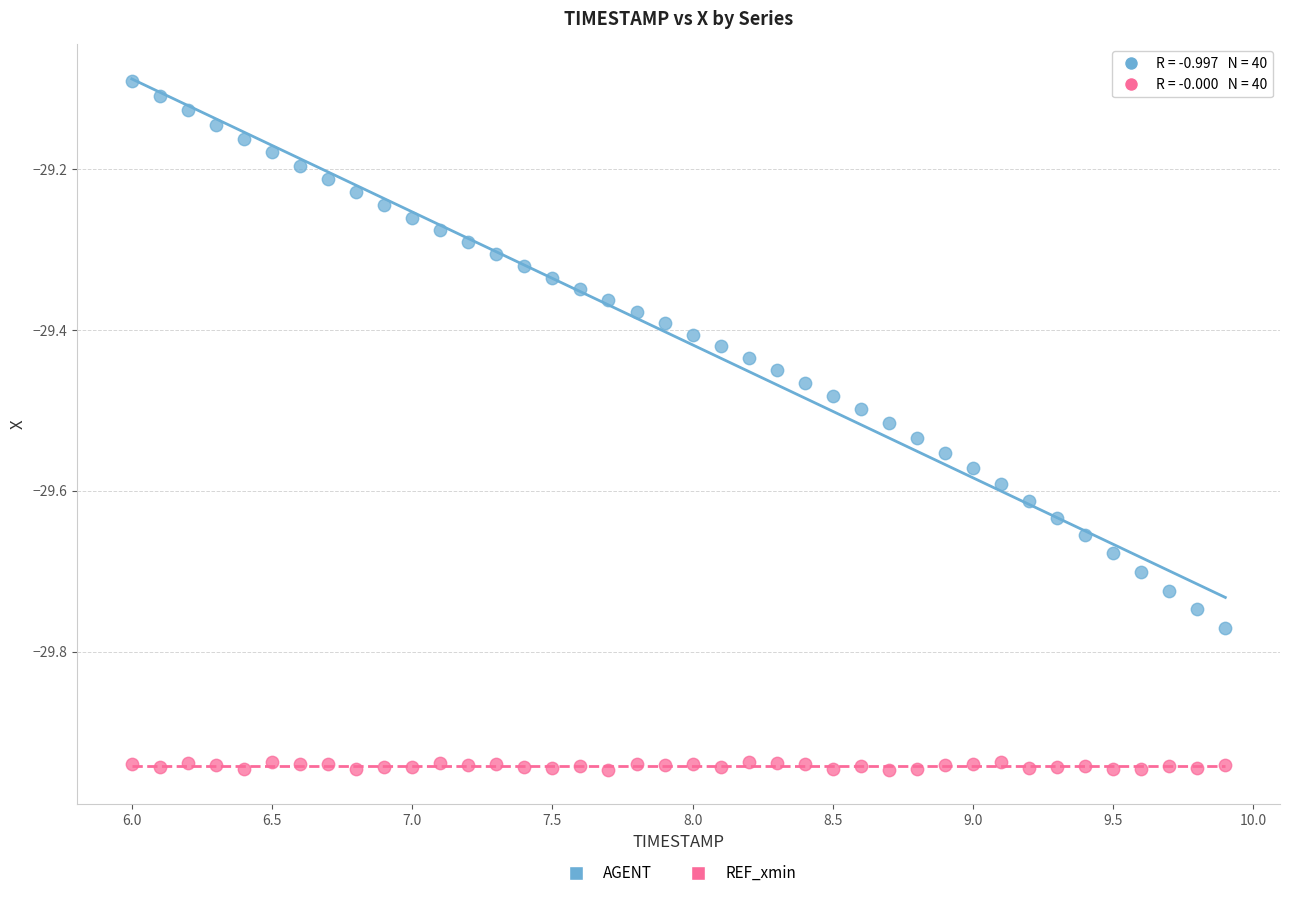

Which series reaches the maximum Y coordinate?

AGENT